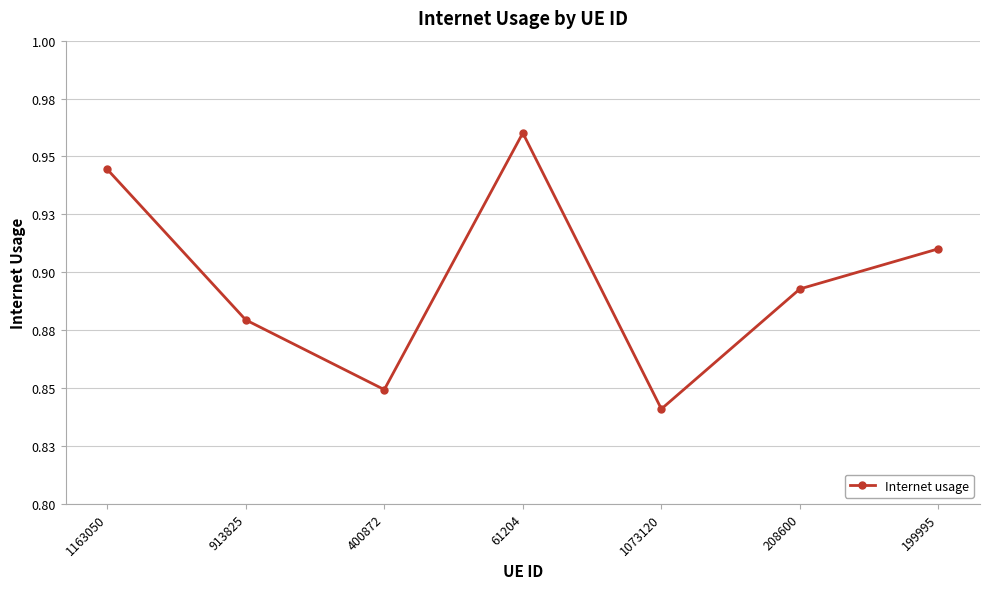

Does the chart have visible grid lines?

Yes